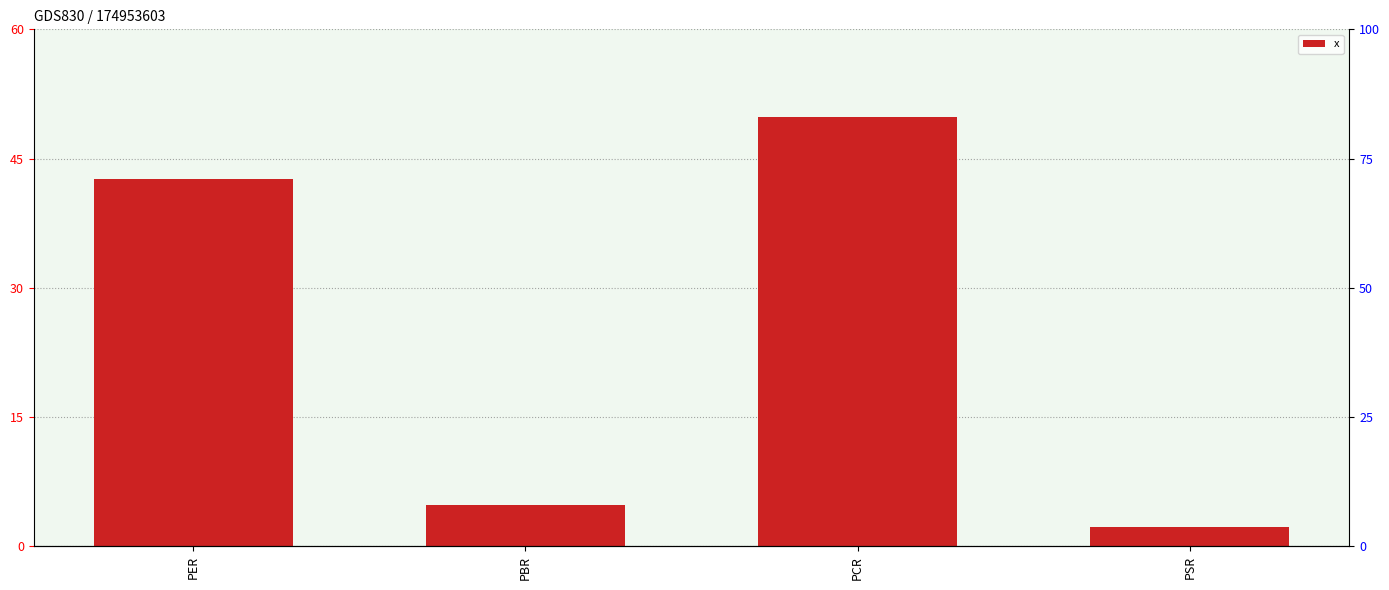

Reading left to right, extract all data points from this chart.

42.7	4.8	49.8	2.3